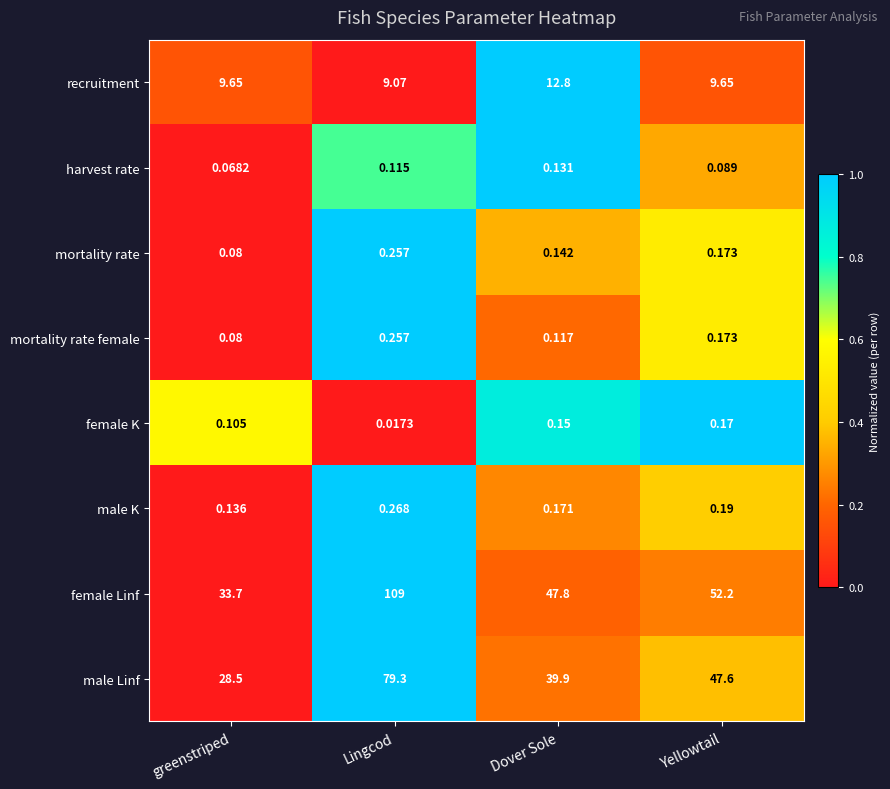

Where is harvest rate nearest to the value 0?

greenstriped